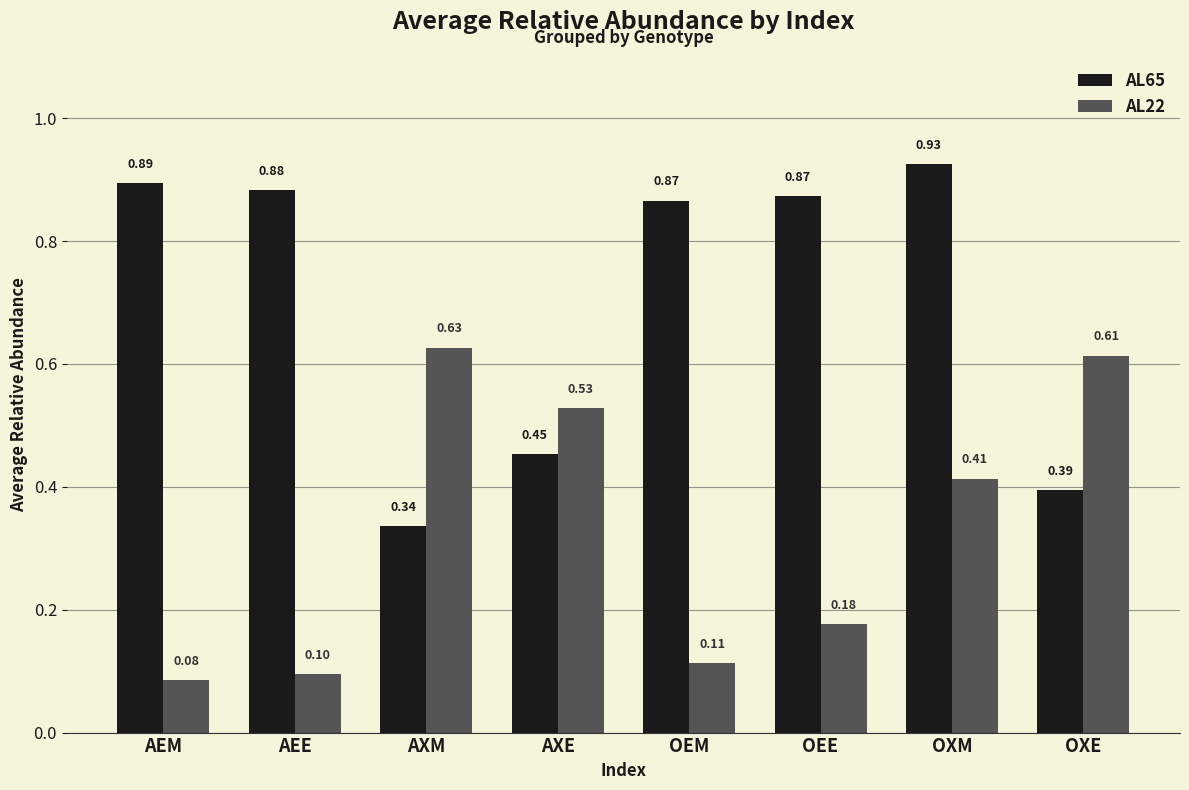

The AL22 series shows 0.3 at OEE. True or false?

False